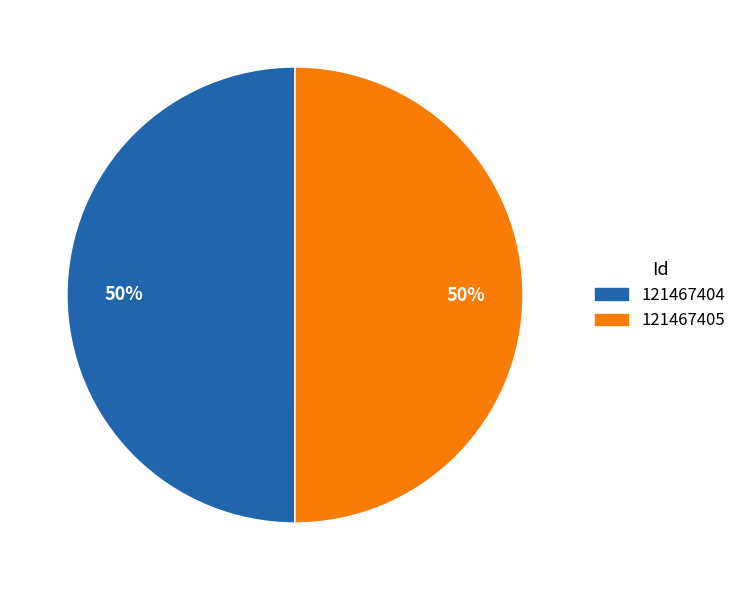

How many slices are in this pie chart?

2